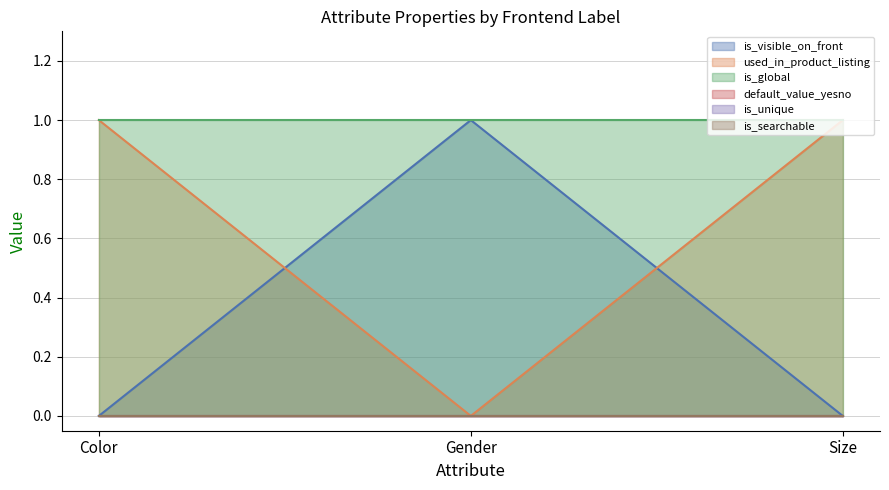

What are all the series names shown in the legend?

is_visible_on_front, used_in_product_listing, is_global, default_value_yesno, is_unique, is_searchable